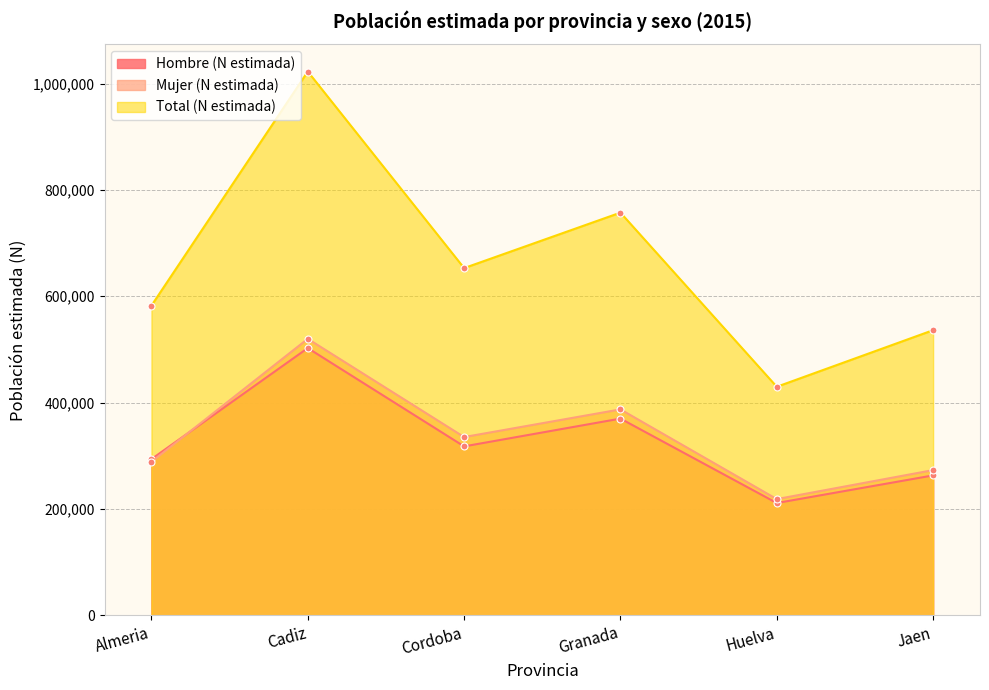

What is the value of the Hombre (N estimada) point at the 4th from the left?

369964